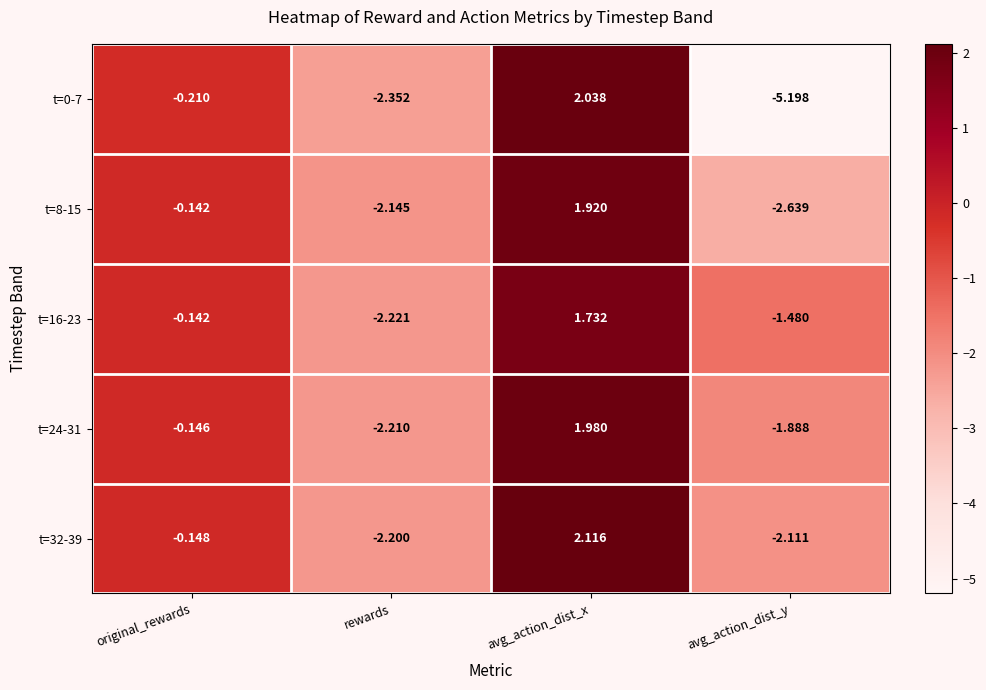

At which label is t=8-15 closest to 0?

original_rewards